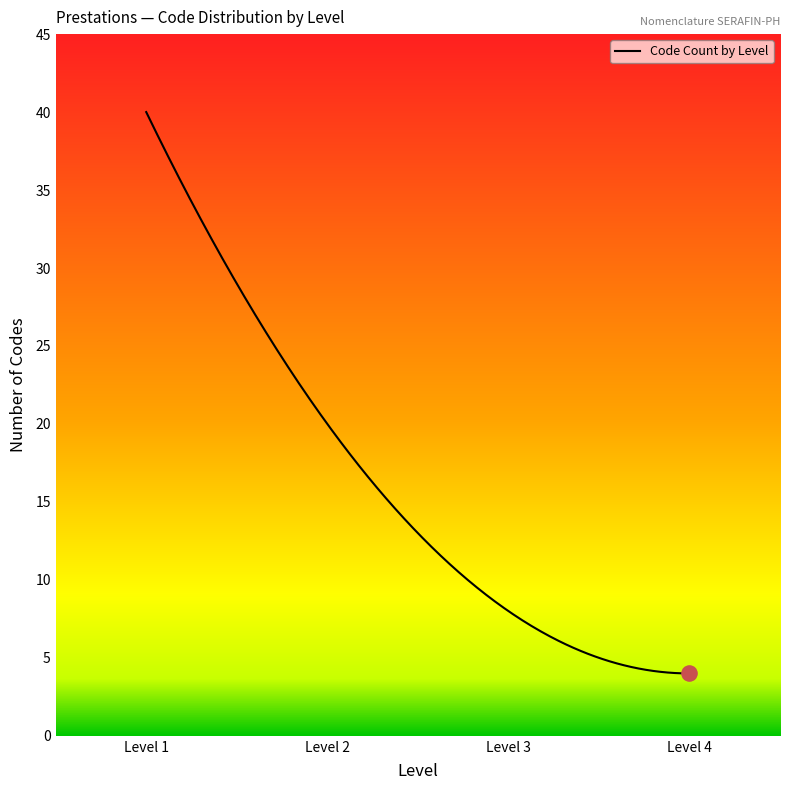

What is the maximum value shown in the chart?

40.0